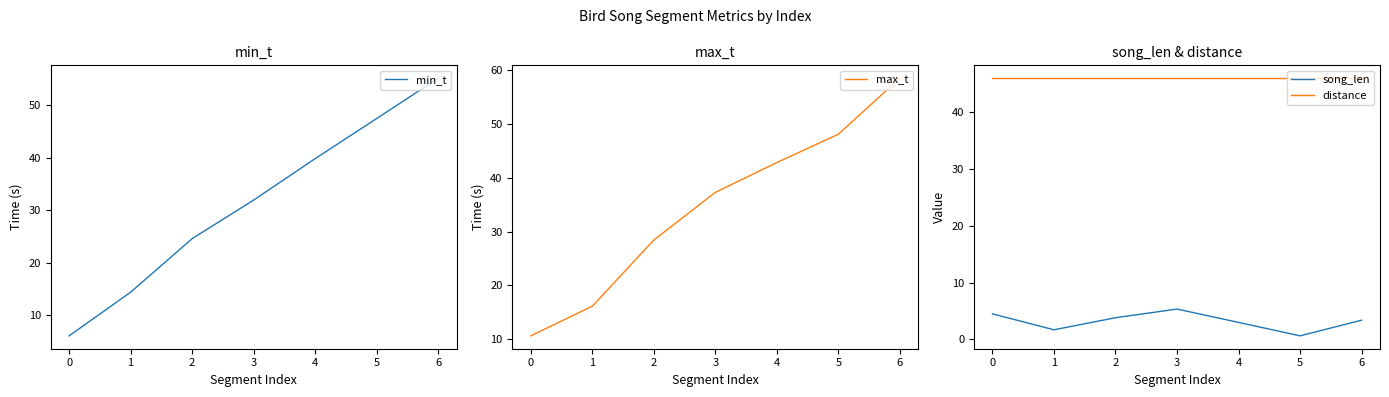

True or false: max_t has a value of 23.7 at 6.

False